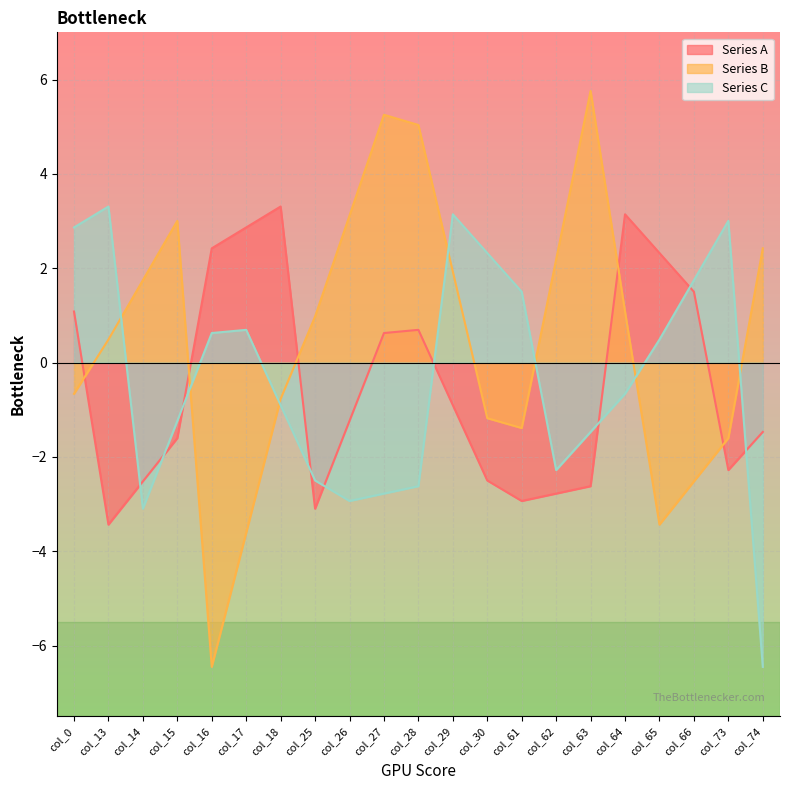

Which series has the widest spread of values?

Series B